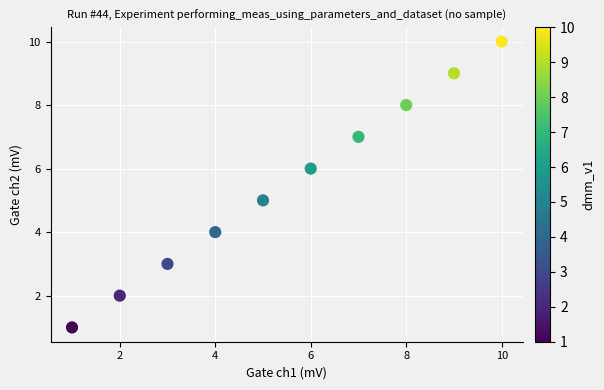

What is the average Y value?

6